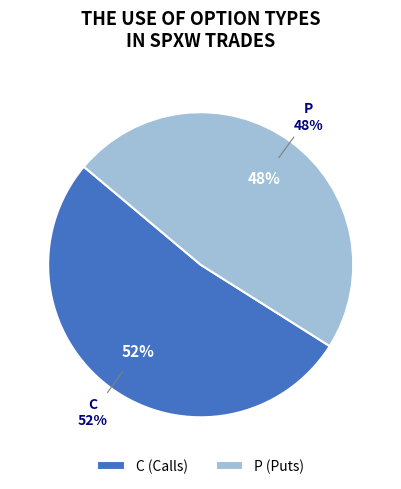

The C slice represents 1% of the pie. True or false?

False